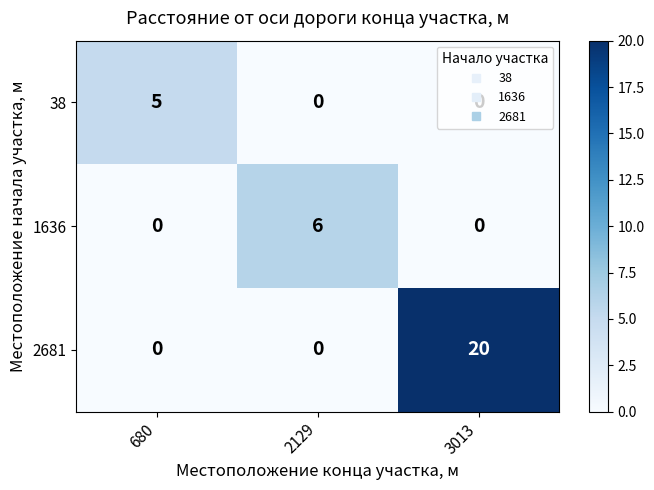

How many data points does each series have?

3